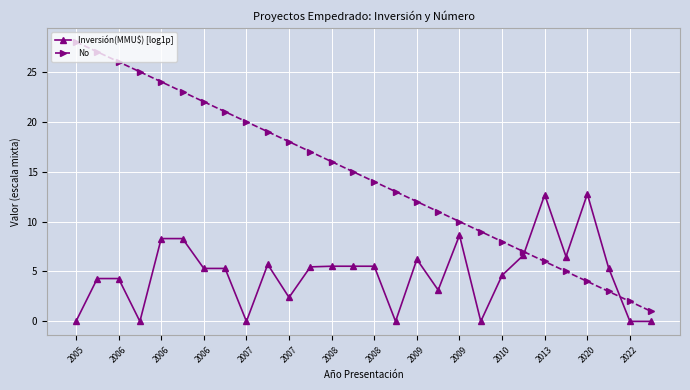

Rank the series by their maximum value, from lowest to highest.

Inversión(MMU$) [log1p], No